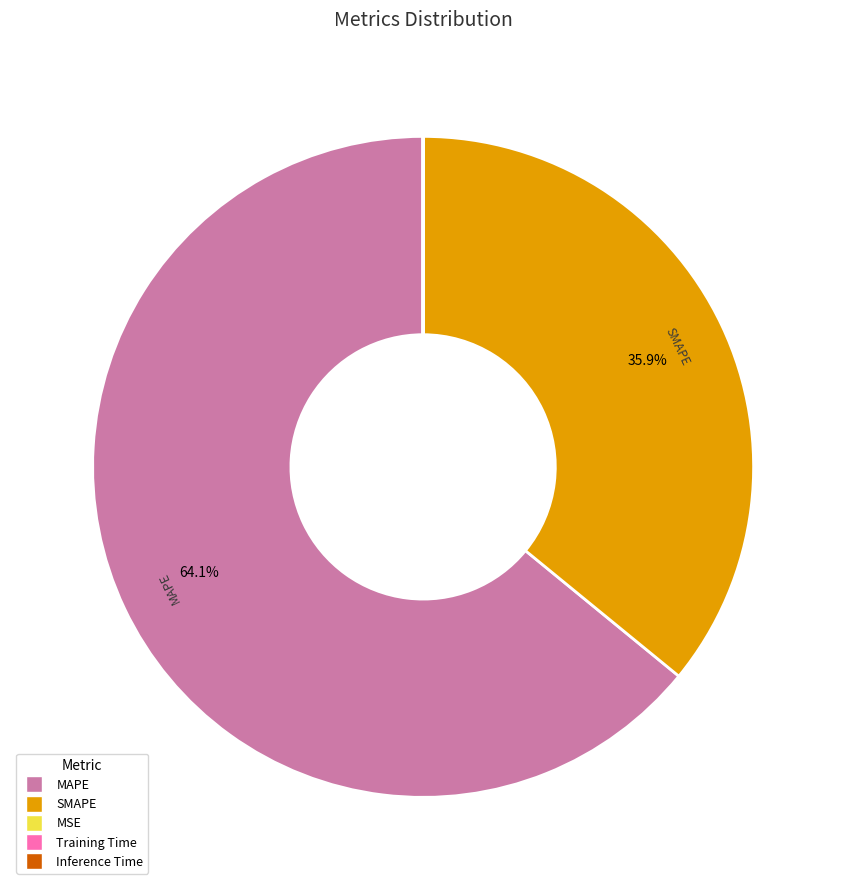

What is the largest slice in the pie chart?

MAPE